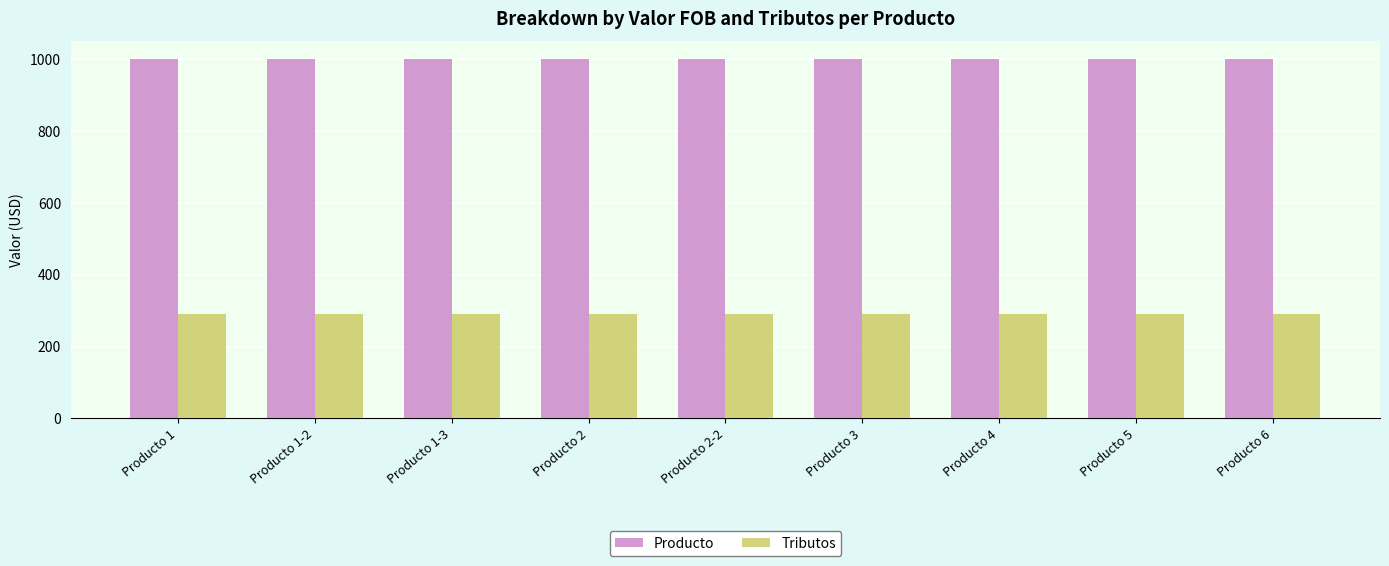

What is the label of the 8th bar from the right?

Producto 1-2